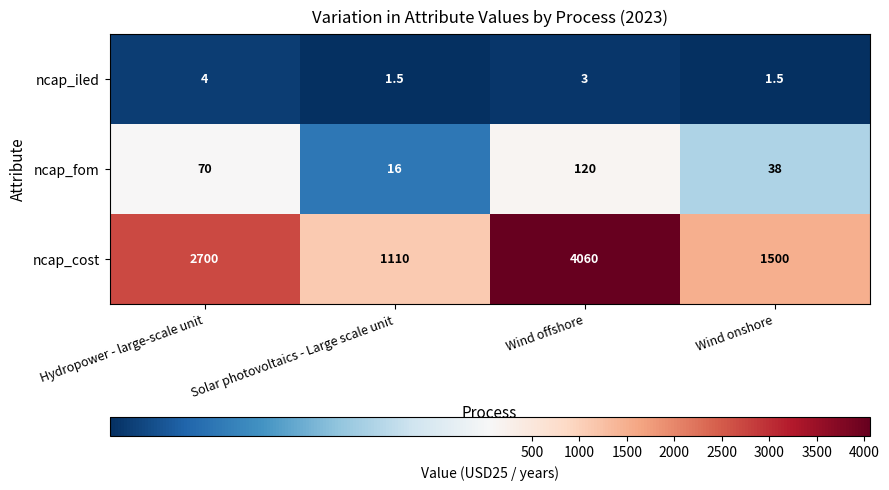

List the series in order of their peak value, highest first.

ncap_cost, ncap_fom, ncap_iled